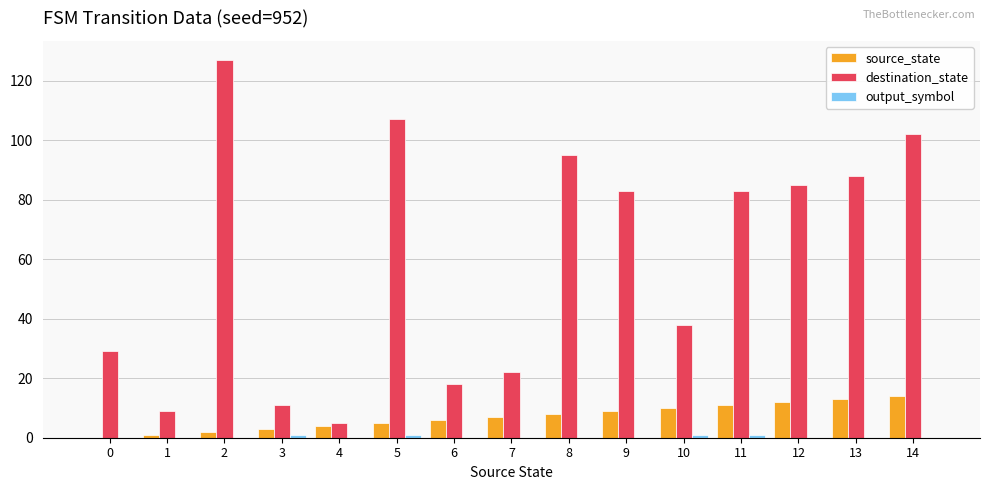

Which series has the largest total across all categories?

destination_state